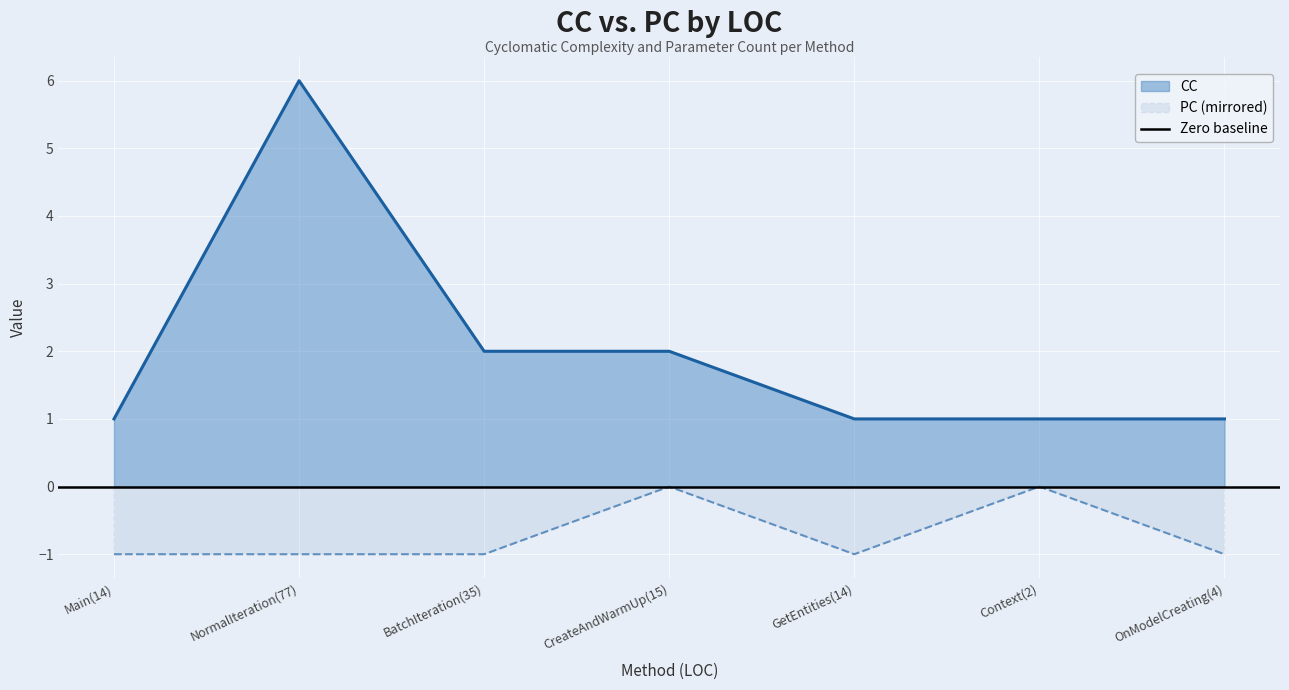

True or false: PC (mirrored) and CC cross at least once.

False